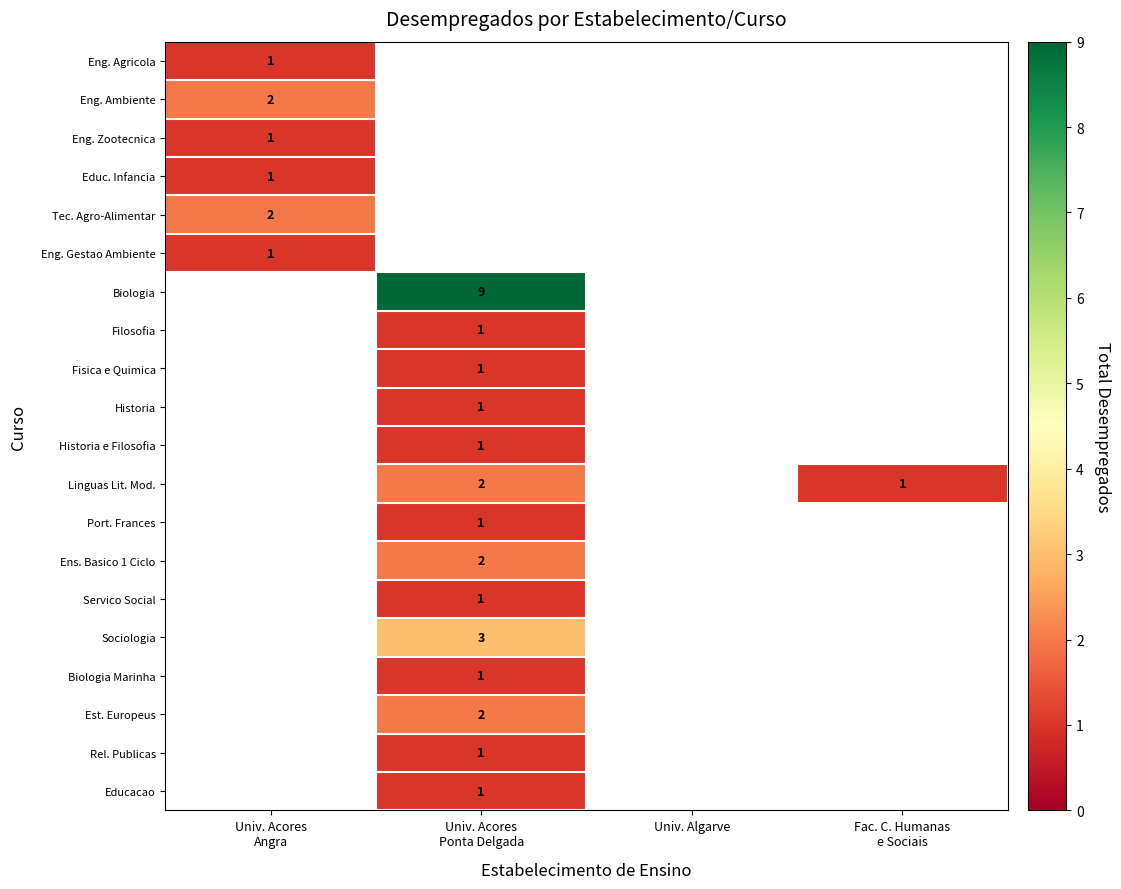

How many positive values does the Servico Social series have?

1